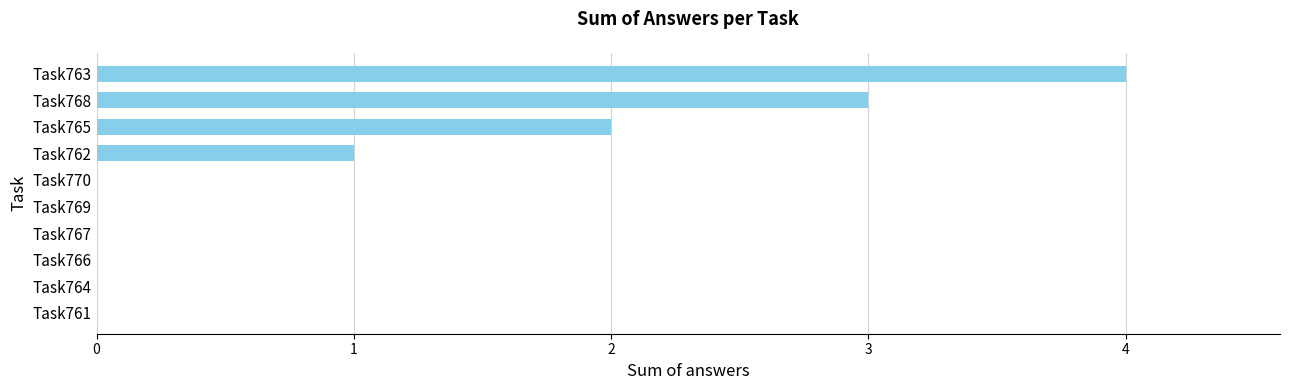

The chart shows a value of 4 at Task763. True or false?

True